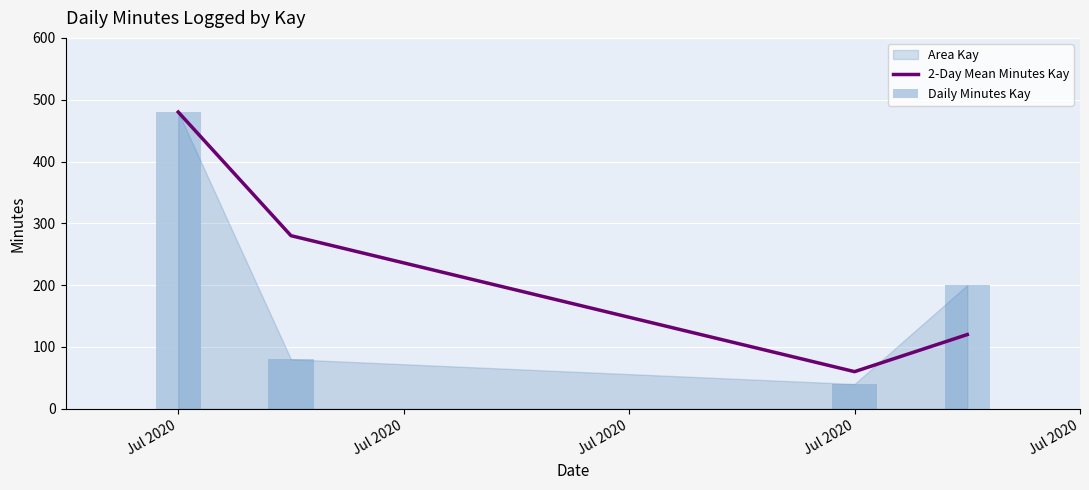

Between Jul 2020 and Jul 2020, which series saw the biggest shift?

2-Day Mean Minutes Kay